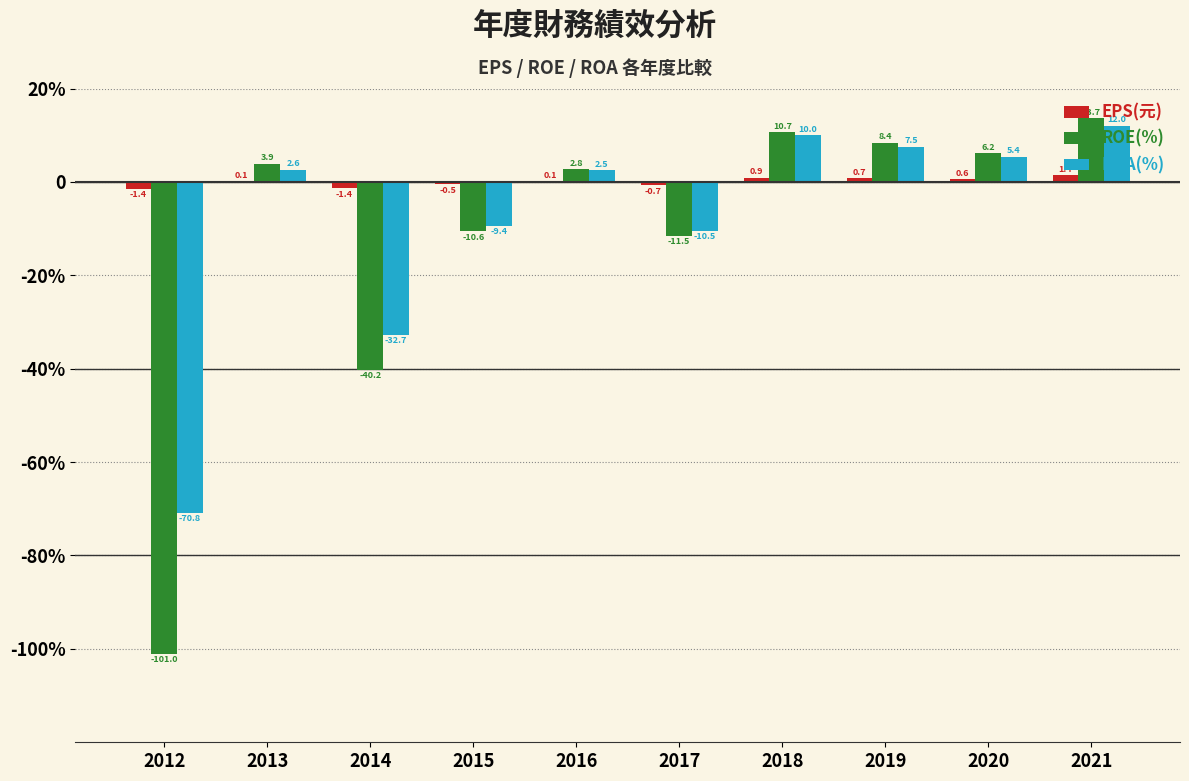

Which series has the widest spread of values?

ROE(%)